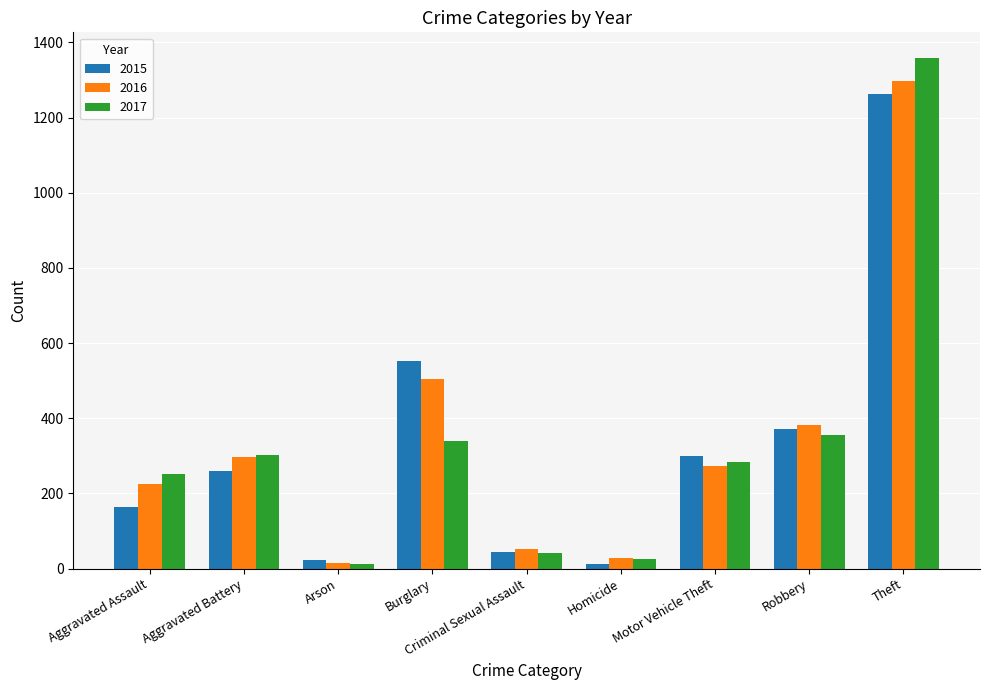

List the series in order of their peak value, lowest first.

2015, 2016, 2017